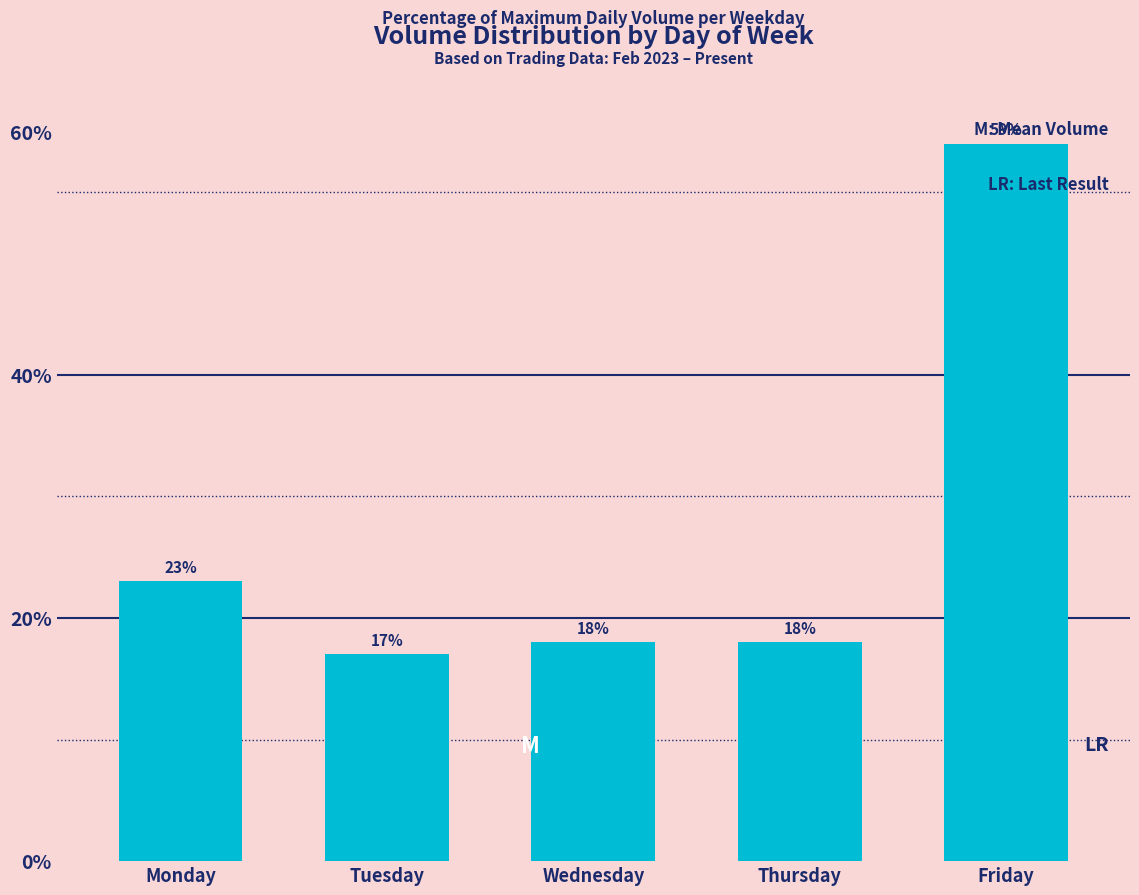

At which label is the value closest to 38?

Monday